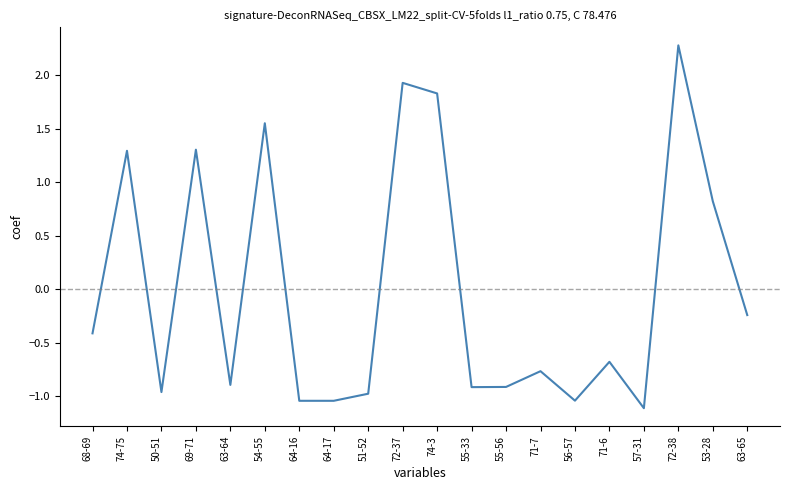

True or false: the data shows -0.1 at 68-69.

False